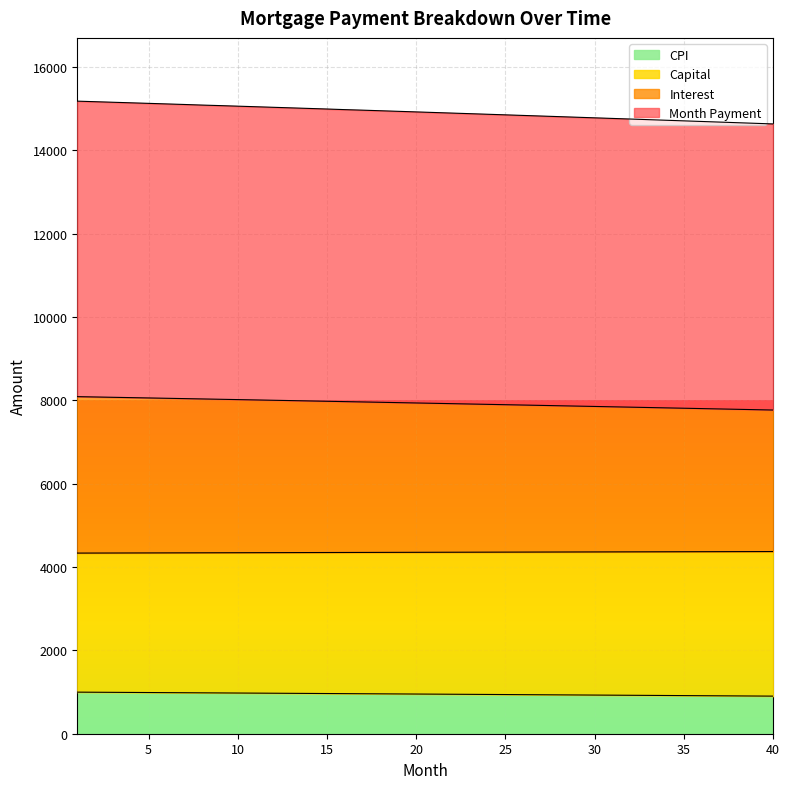

What is the maximum value for CPI?

997.7